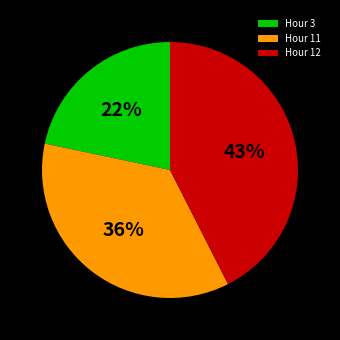

Is there any slice that represents more than half of the pie?

No